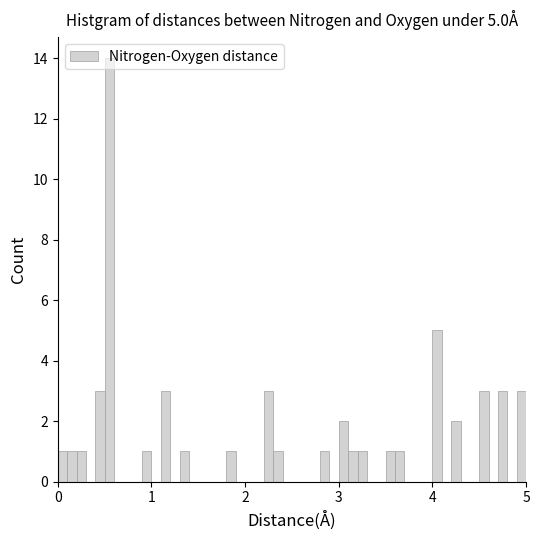

Around what value on the x-axis is the tallest bar? Give the approximate position of its centre, as read against the axis.

0.6